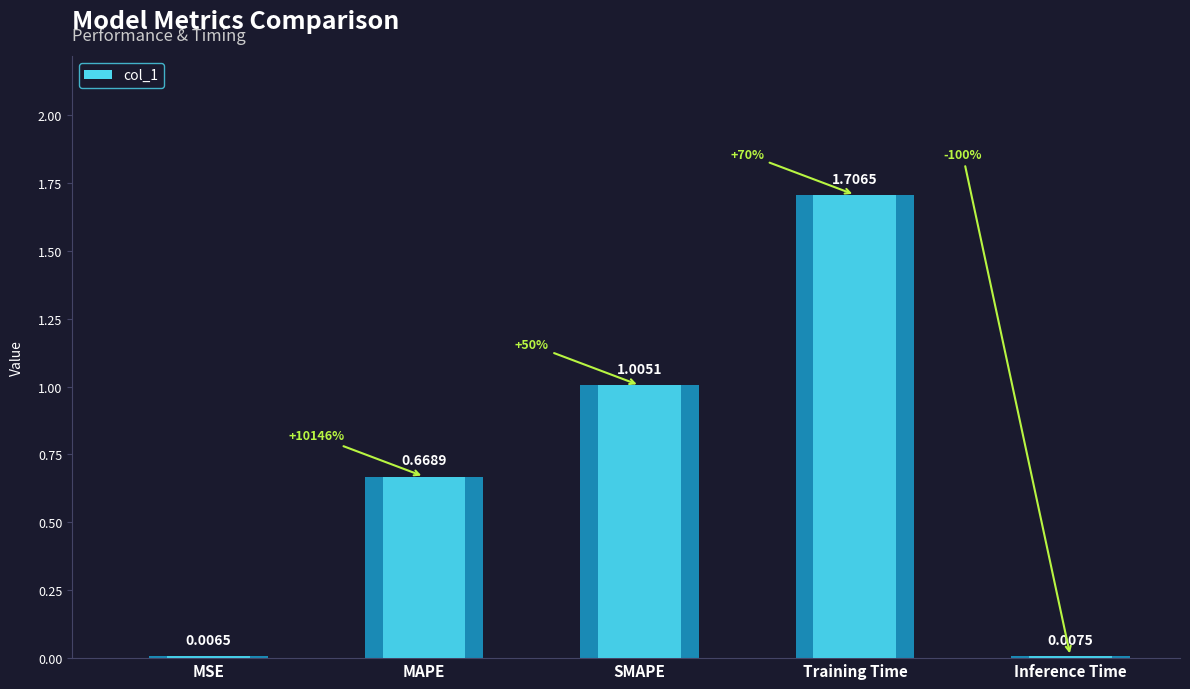

Is it true that the value at MAPE is 0.7?

True